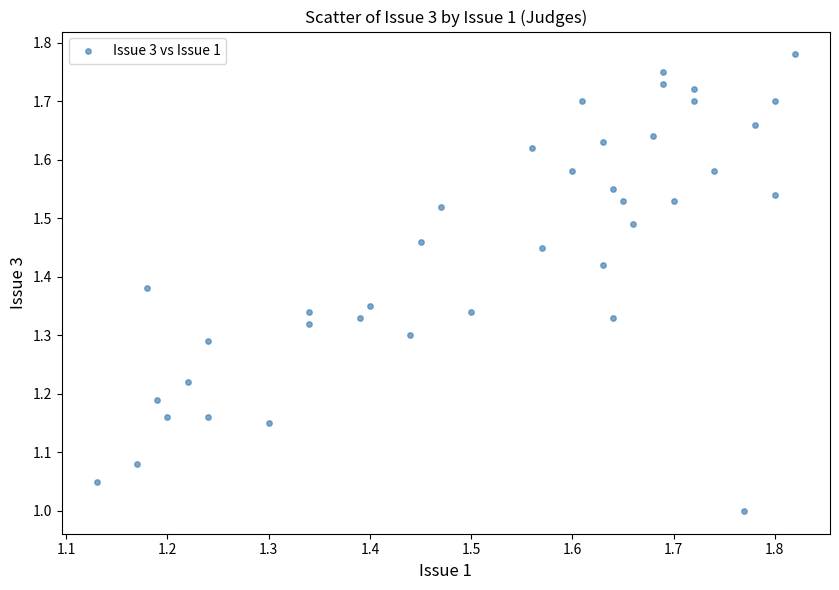

What is the range of X values (max minus min)?

0.7